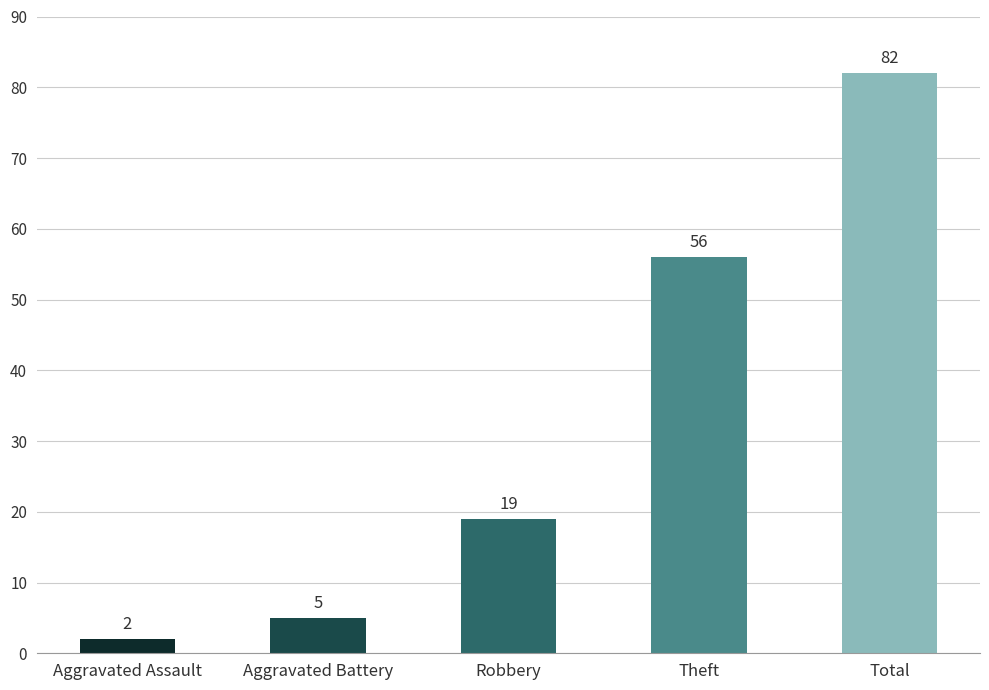

Rank the categories by value from lowest to highest.

Aggravated Assault, Aggravated Battery, Robbery, Theft, Total